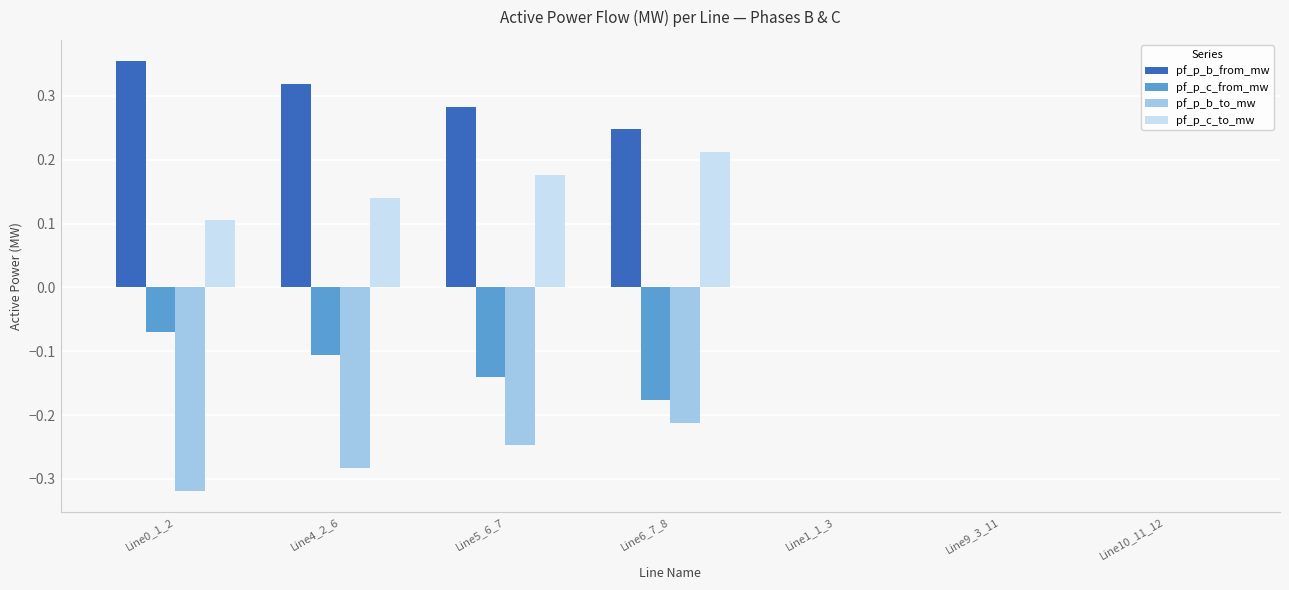

Count the pf_p_b_to_mw values in the range 0 to 1.

3